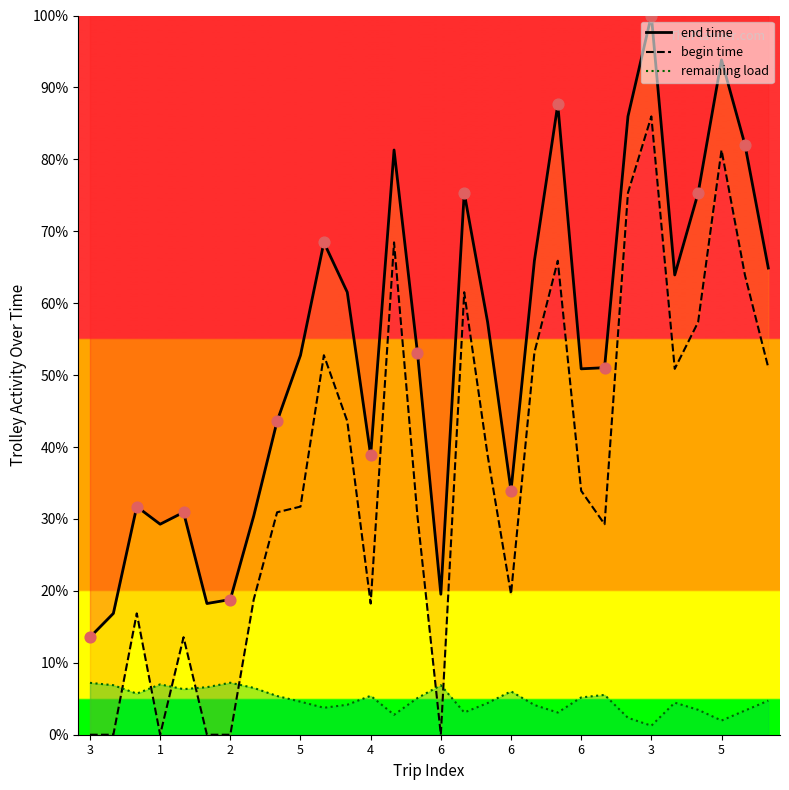

Which series reaches the maximum Y coordinate?

end time